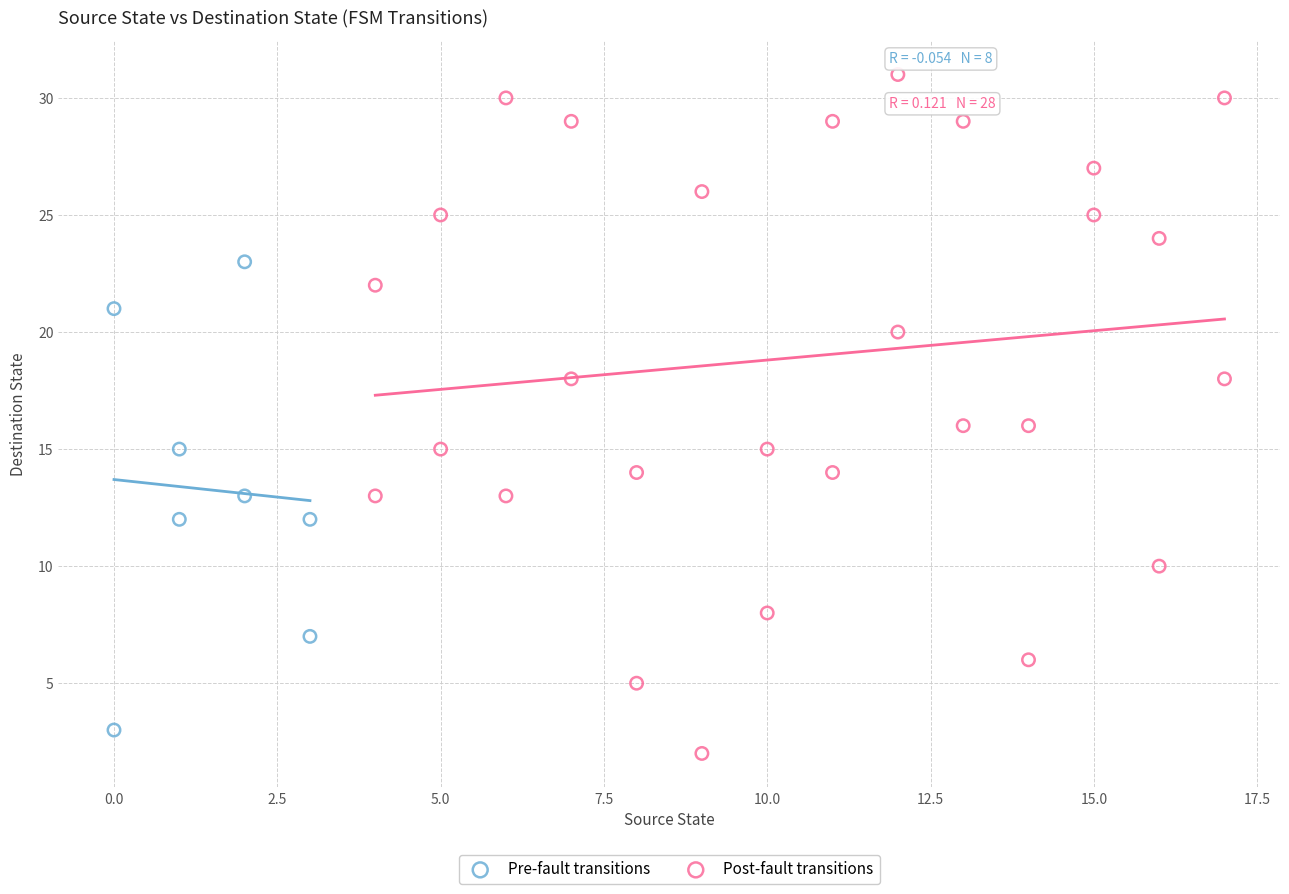

Which series has the widest spread of Y values?

Post-fault transitions